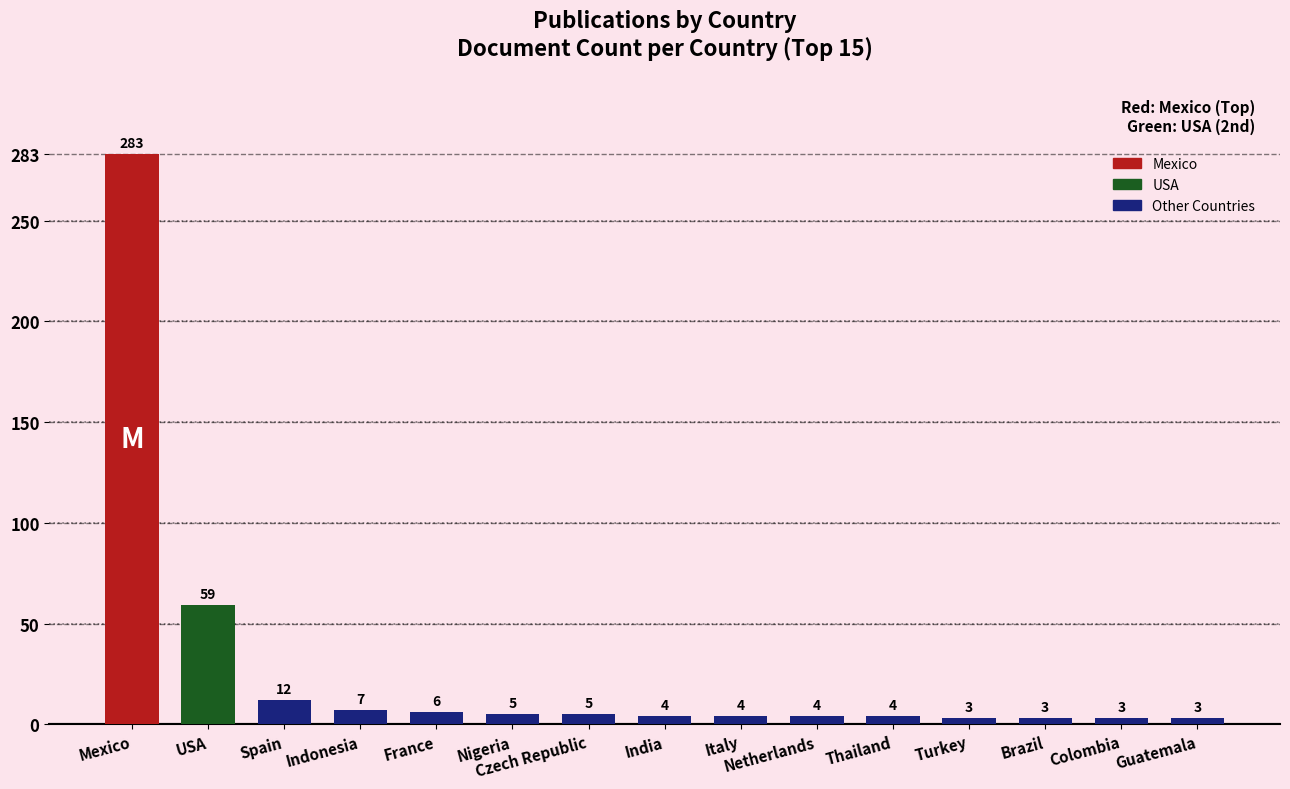

What is the ratio of the value at Spain to the value at Italy?

3.0